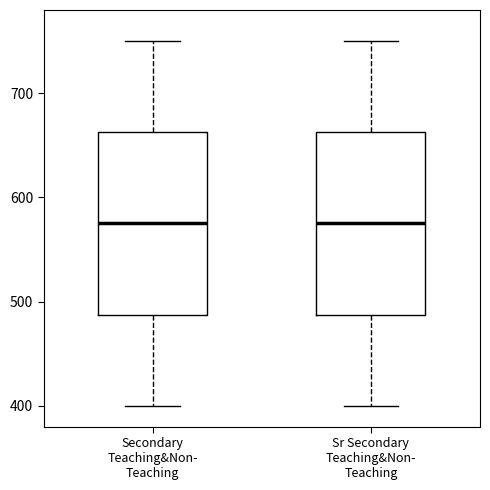

Reading left to right, read every box against the y-axis: the position of its median line, the range the box covers, and the ends of its whiskers. The values are not printed on the chart, so give them approximately, as read against the axis.

Secondary Teaching&Non- Teaching: median 580, box 490 to 660, whiskers 400 to 750
Sr Secondary Teaching&Non- Teaching: median 580, box 490 to 660, whiskers 400 to 750